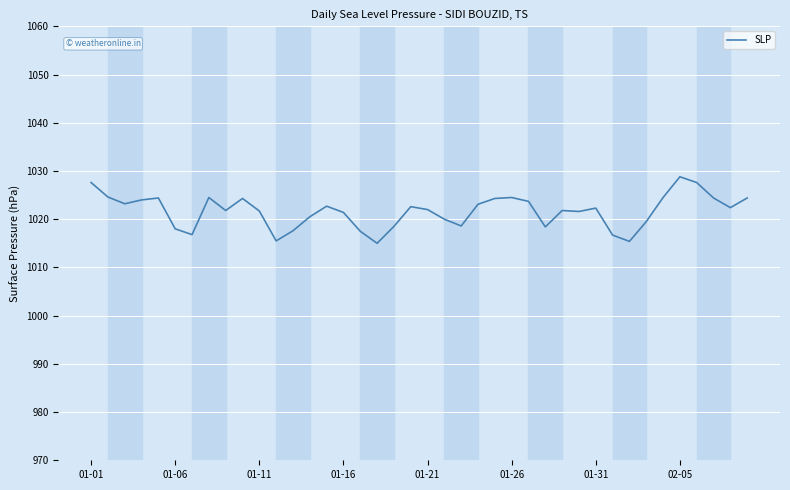

What is the difference between the second highest and second lowest values?

12.2